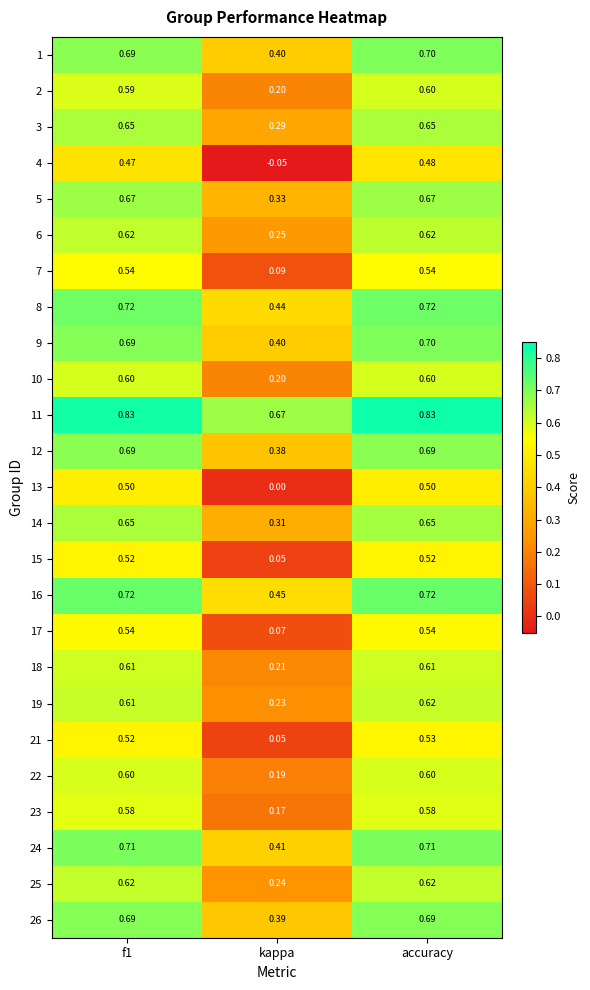

Is the value of 12 at accuracy greater than the value of 7 at accuracy?

Yes